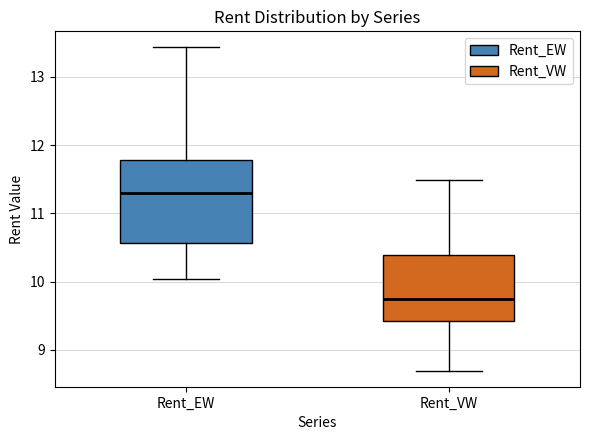

Which box has the highest median line?

Rent_EW